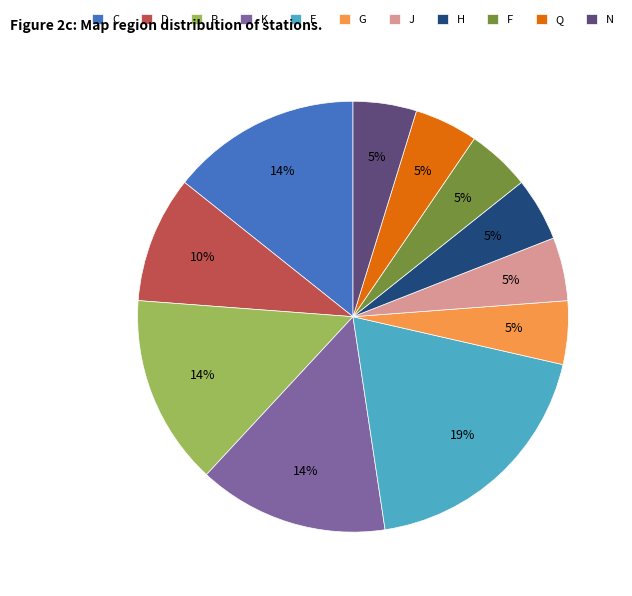

What percentage is the J slice, to the nearest percent?

5%